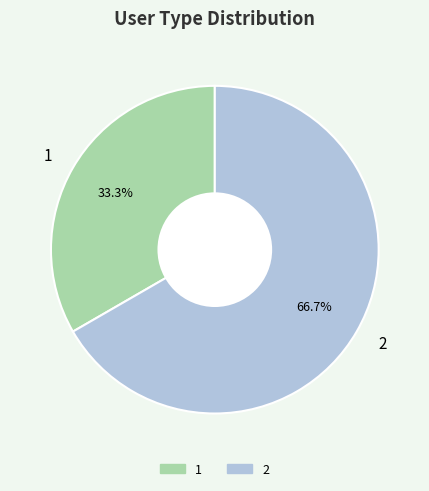

Which slice is the largest?

2